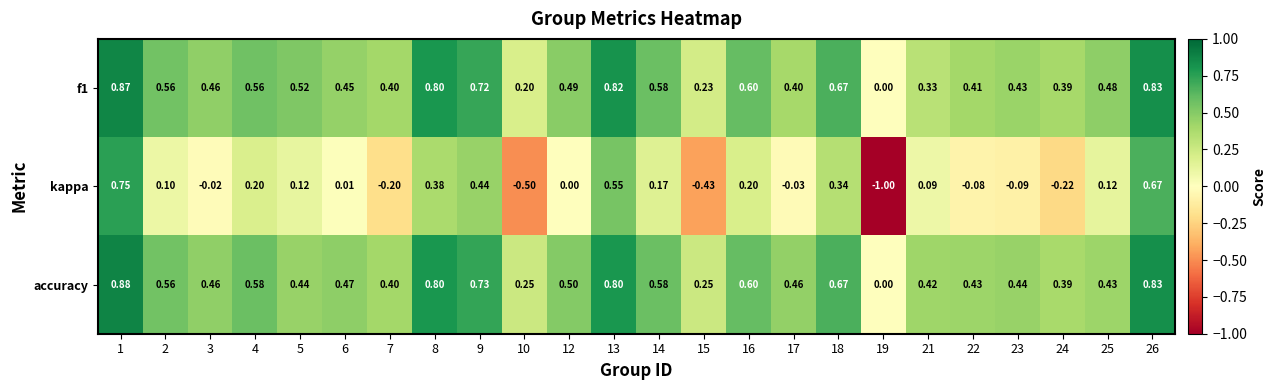

At which category is the sum across all series the highest?

1